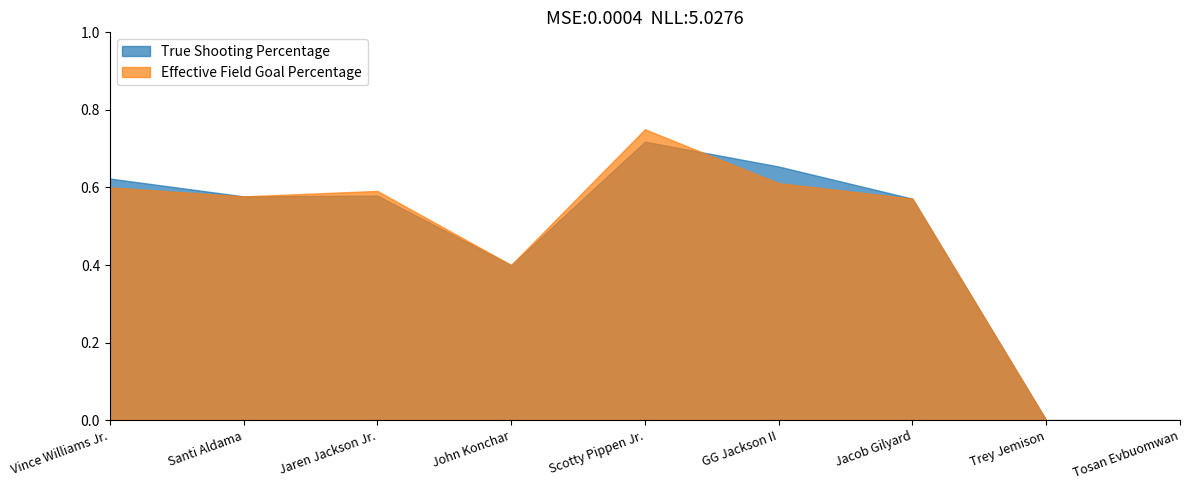

The True Shooting Percentage series shows 0.3 at Tosan Evbuomwan. True or false?

False